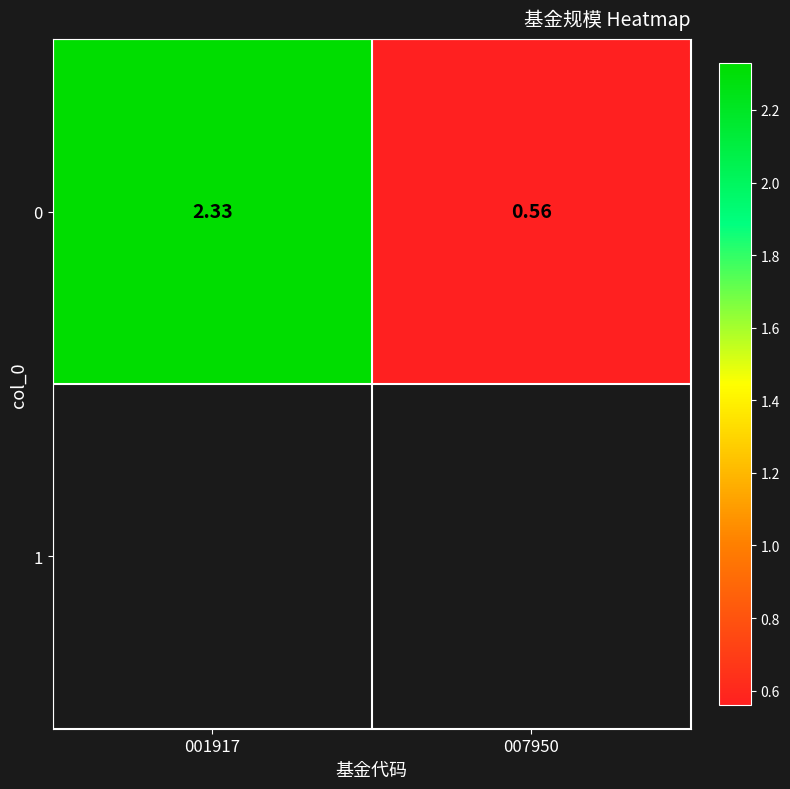

Rank the categories by value from lowest to highest.

007950, 001917